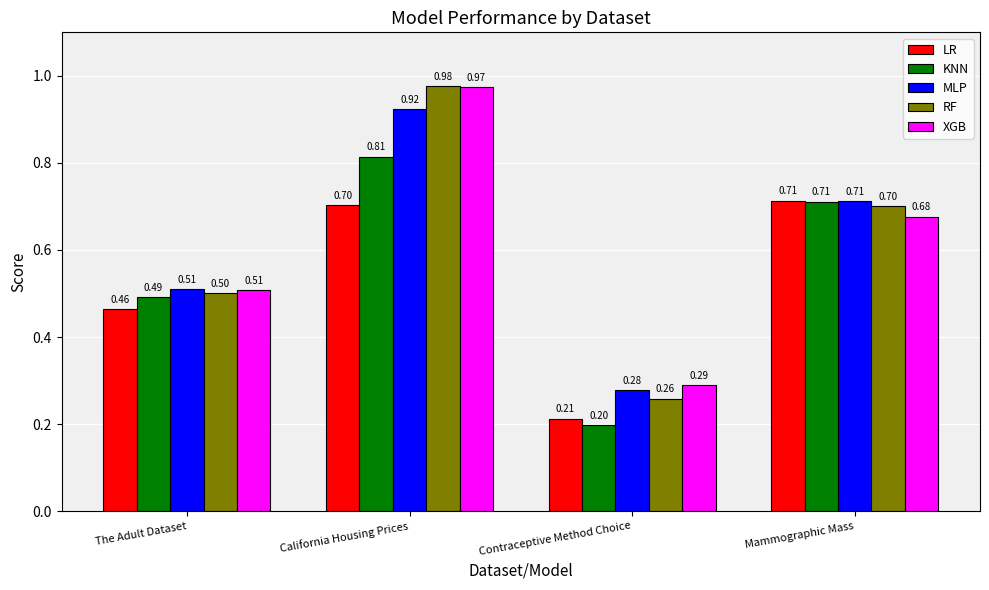

At how many categories does at least one series exceed 0?

4